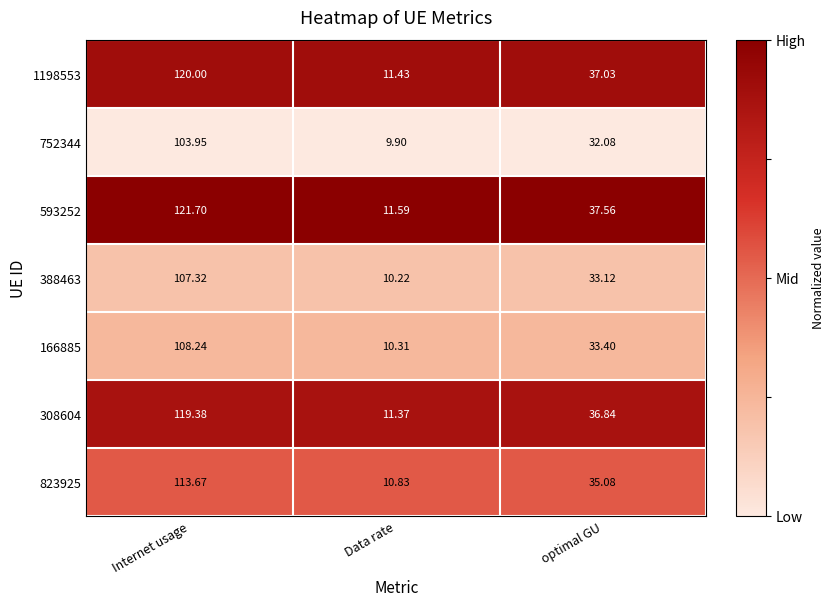

Is the value of 388463 at Internet usage greater than the value of 308604 at Data rate?

Yes